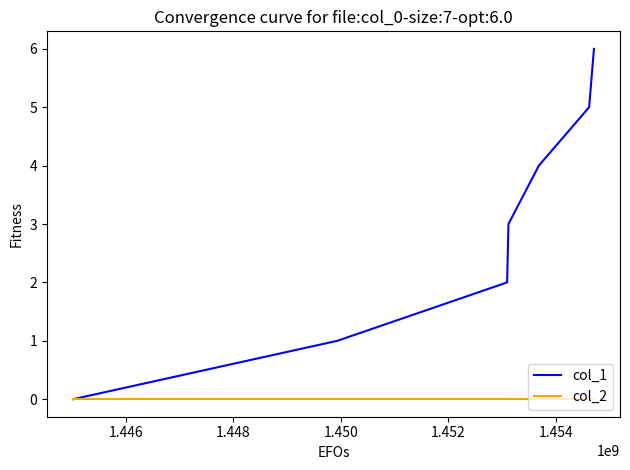

Which series has the largest range (max minus min)?

col_1